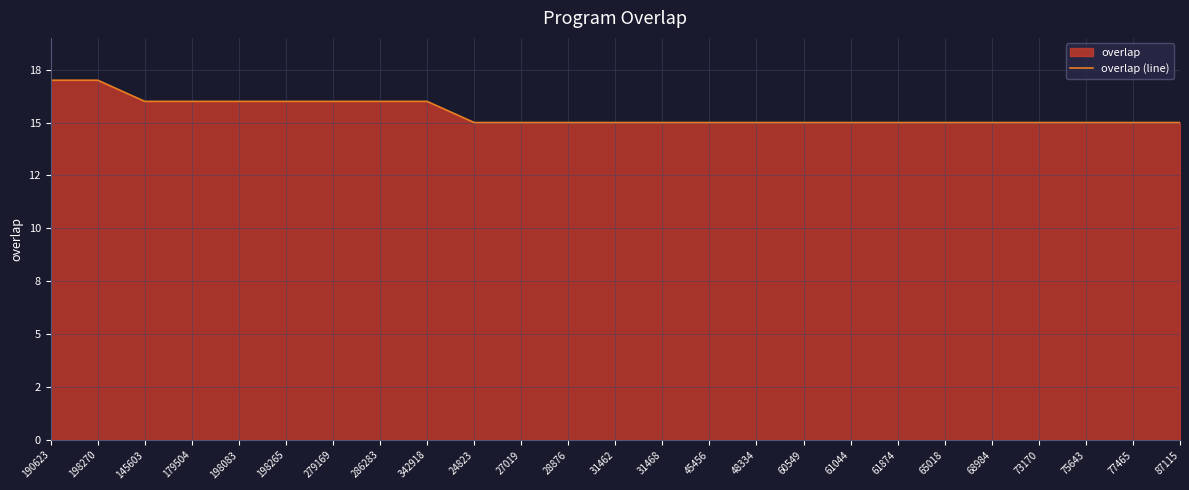

Which has a higher value, 60549 or 65018?

60549